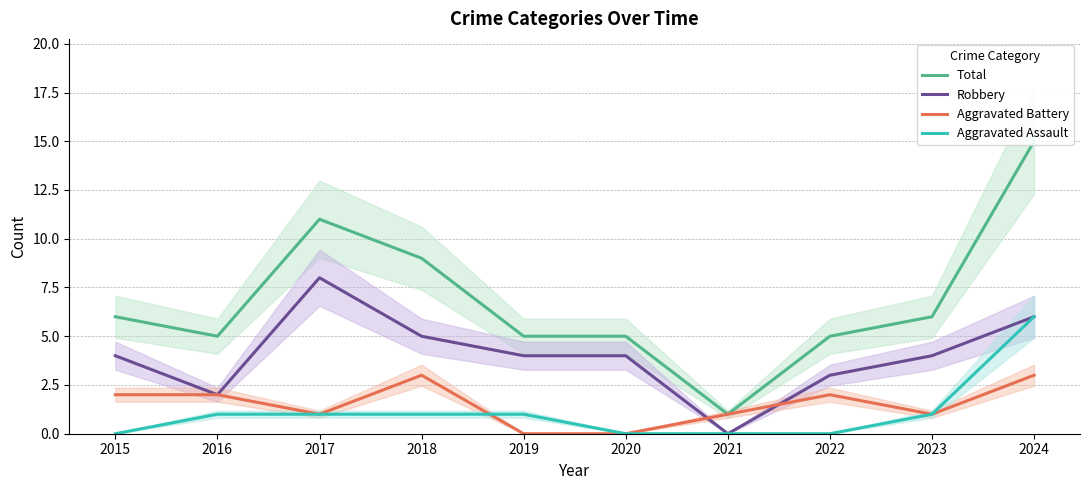

Which series changed the most between 2017 and 2018?

Robbery